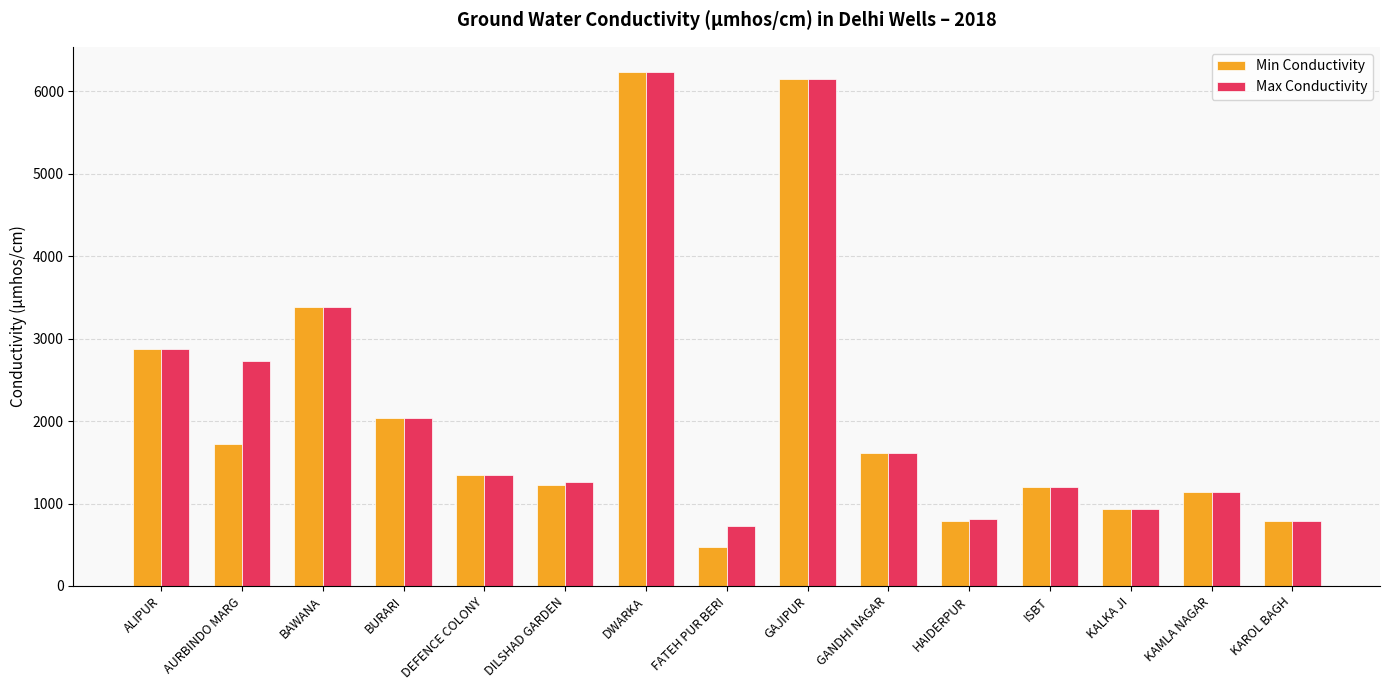

What is the maximum value shown in the chart?

6230